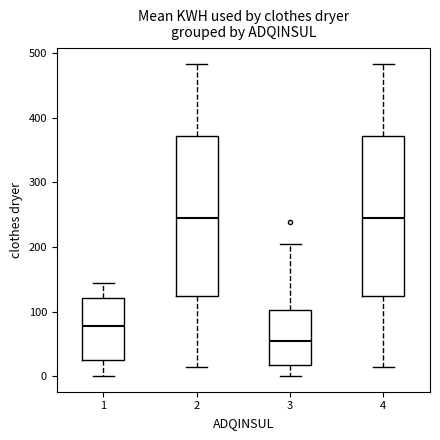

Reading left to right, transcribe this box plot: for each box, give where its median line is, the range the box spans, and where its two whiskers end, as read against the y-axis. The values are not printed on the chart, so give them approximately, as read against the axis.

1: median 80, box 30 to 120, whiskers 0 to 140
2: median 240, box 120 to 370, whiskers 10 to 480
3: median 50, box 20 to 100, whiskers 0 to 200
4: median 240, box 120 to 370, whiskers 10 to 480